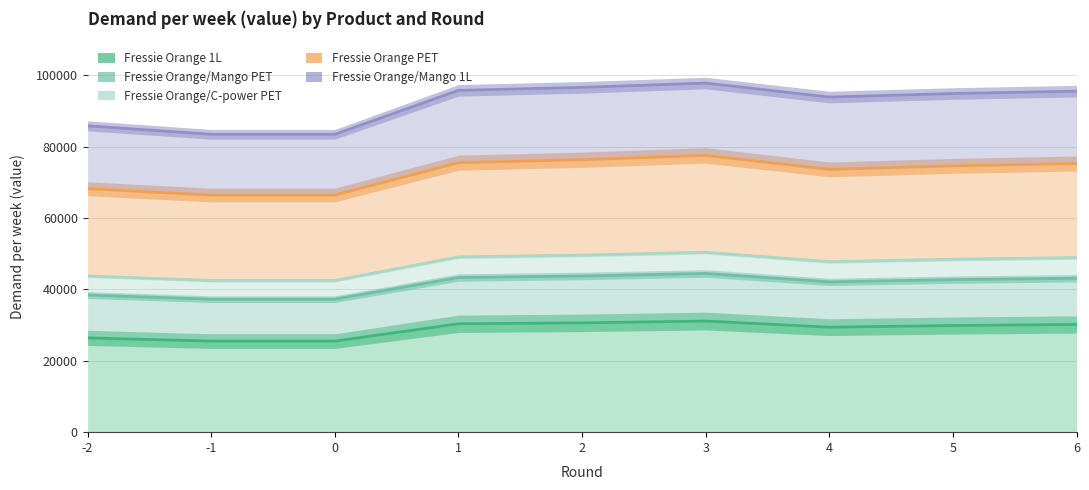

At how many categories does at least one series exceed 80072?

9